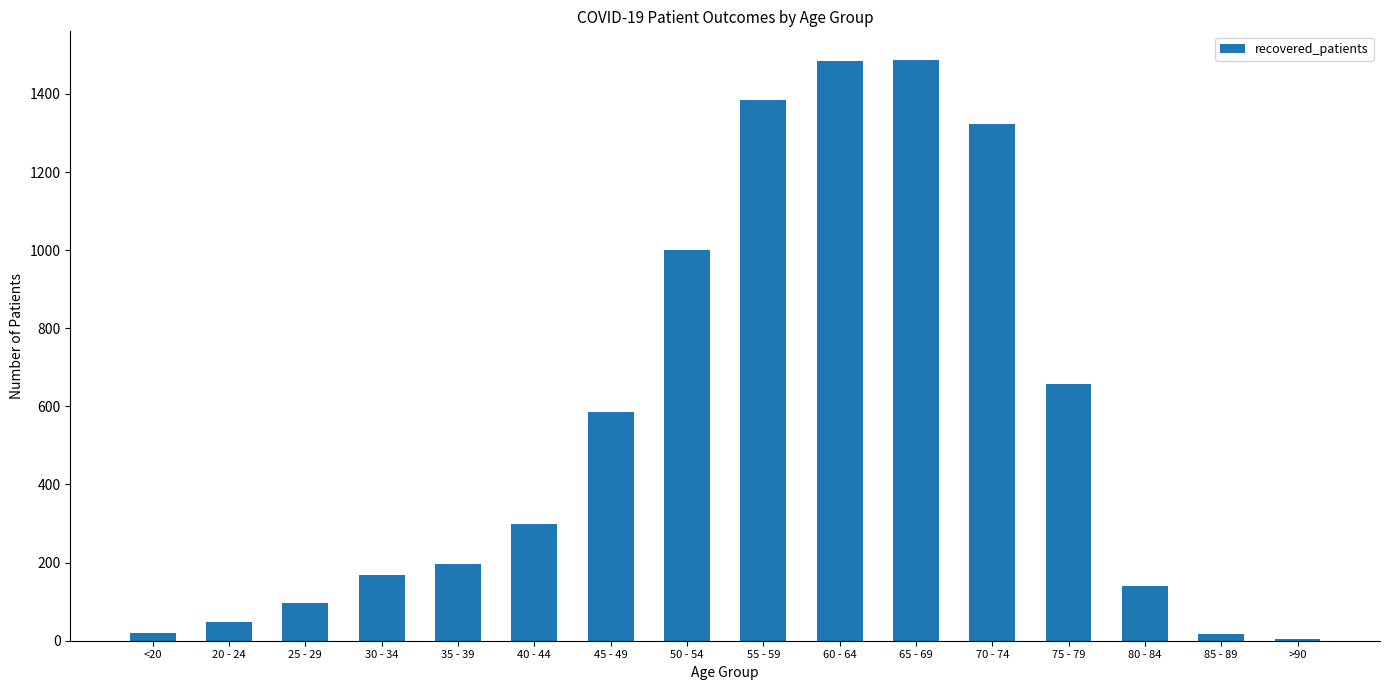

Are the bars horizontal?

No